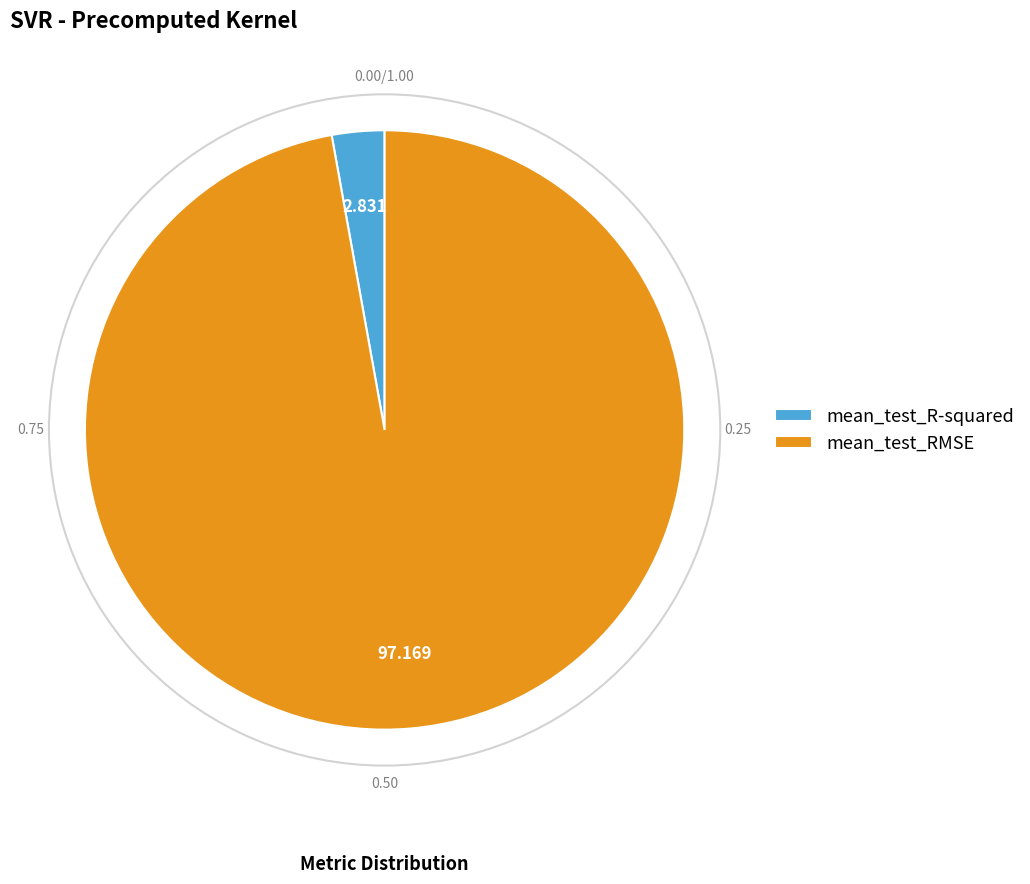

Does mean_test_RMSE account for over 50% of the chart?

Yes